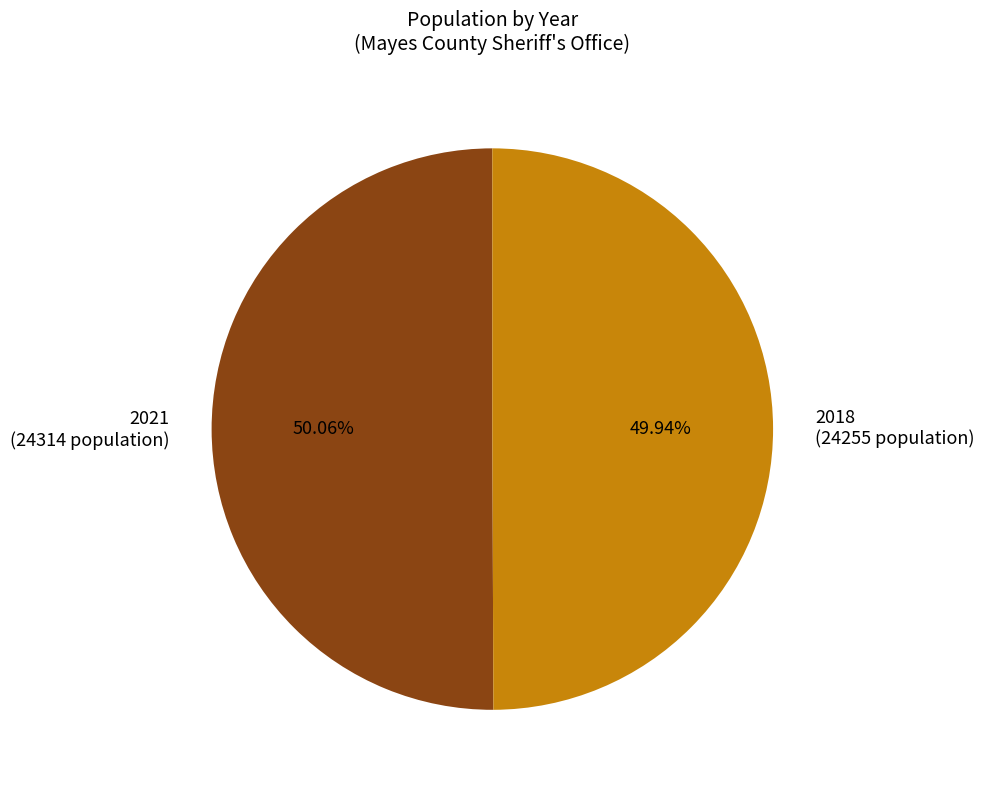

To the nearest percent, what percentage of the pie is 2018?

50%